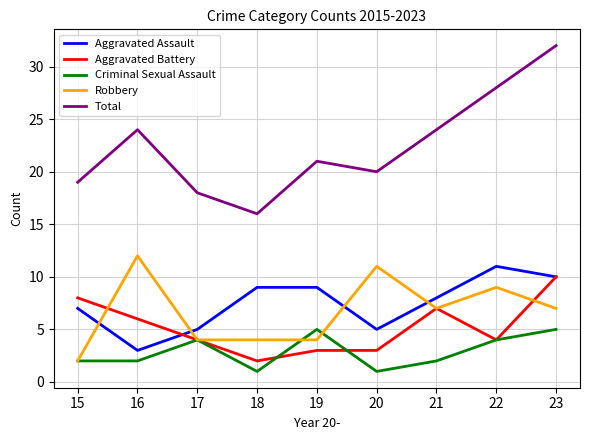

What is the maximum value for Robbery?

12